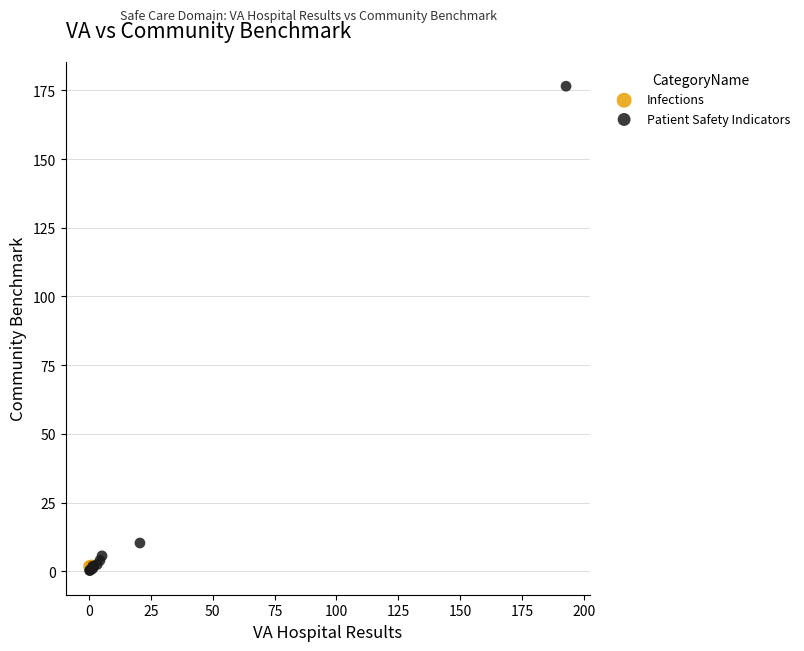

What are all the series names shown in the legend?

Infections, Patient Safety Indicators